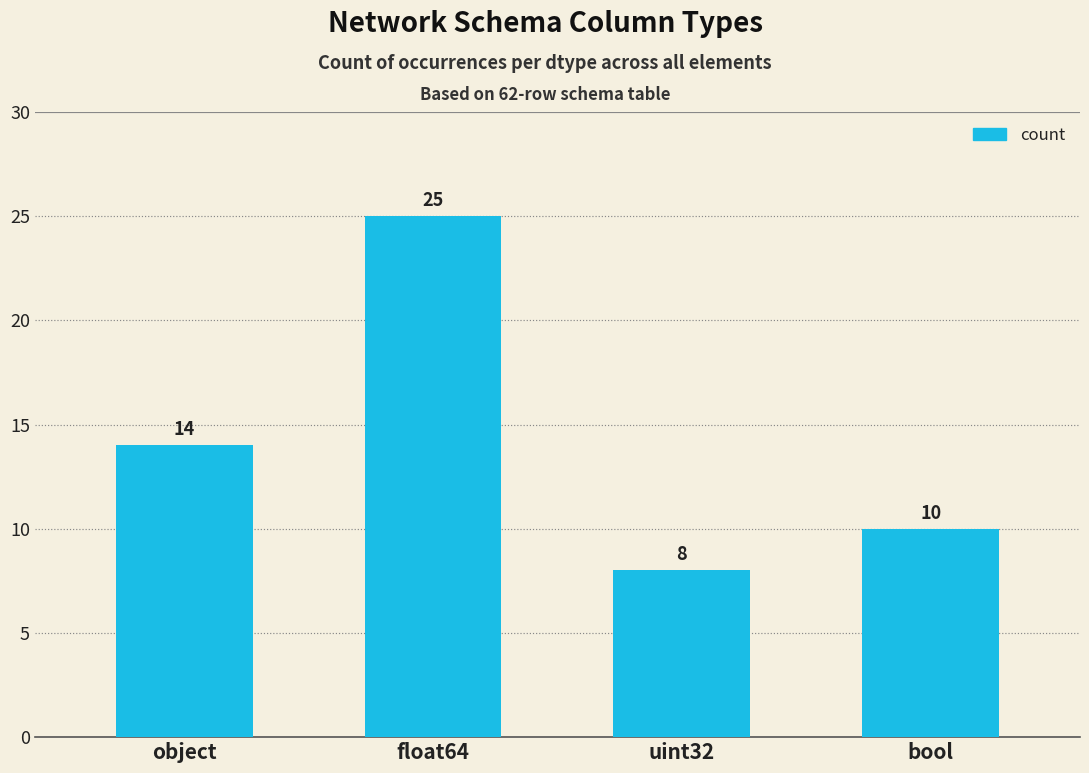

Rank the categories by value from highest to lowest.

float64, object, bool, uint32